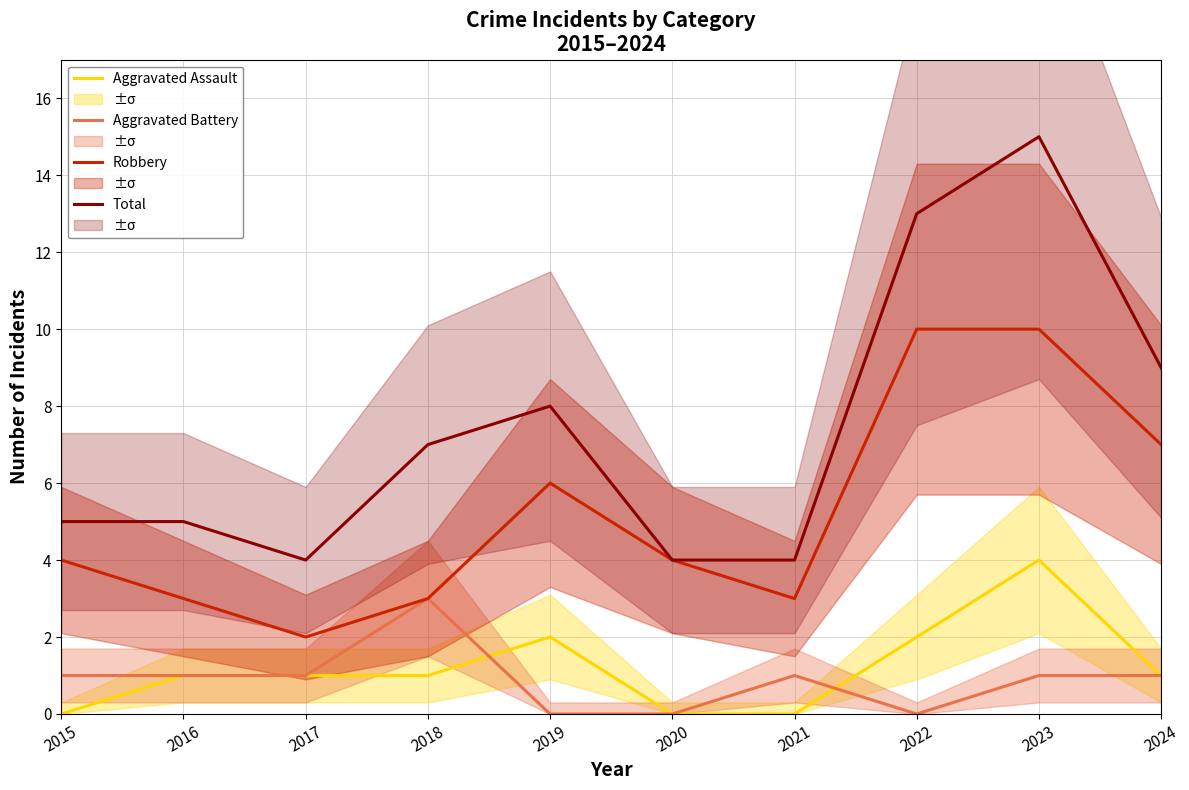

At which category does the chart reach its minimum across all series?

2015